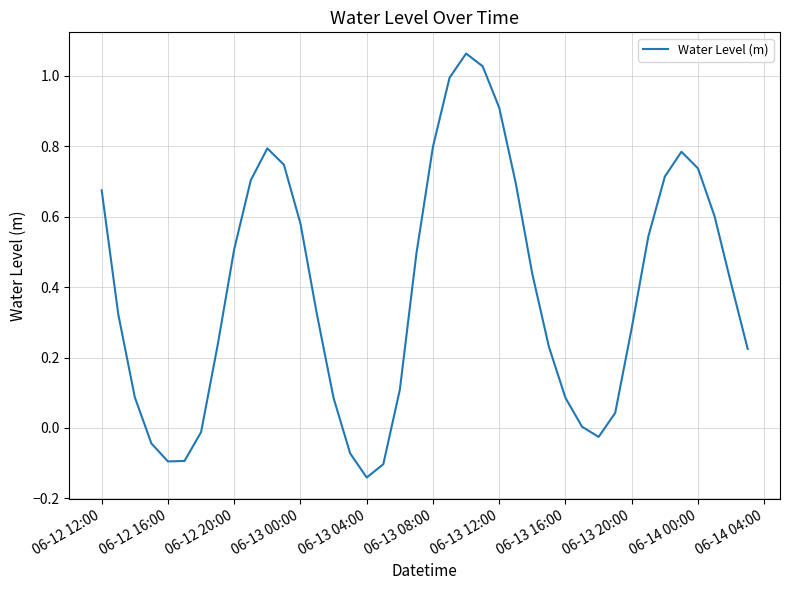

What is the difference between the maximum and minimum values?

1.2